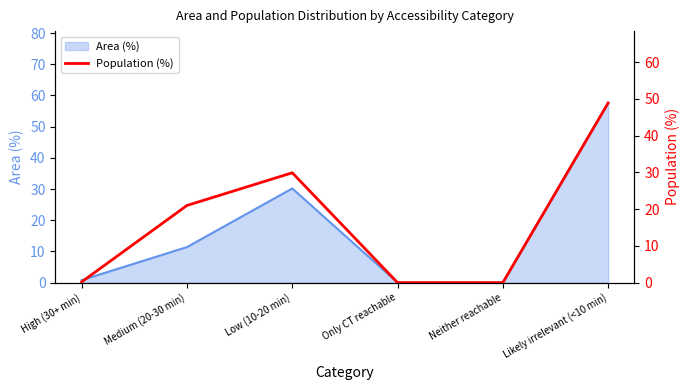

How many data points does each series have?

6